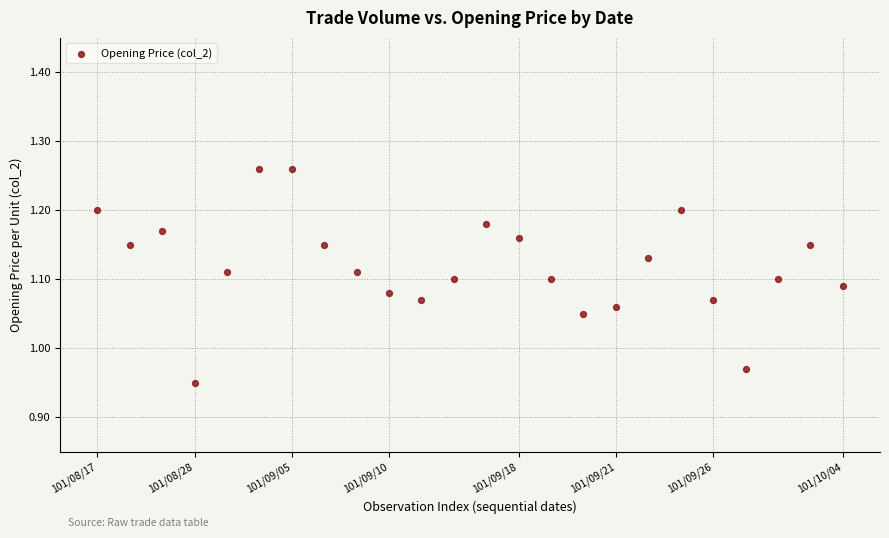

Count the number of points in this scatter plot.

24